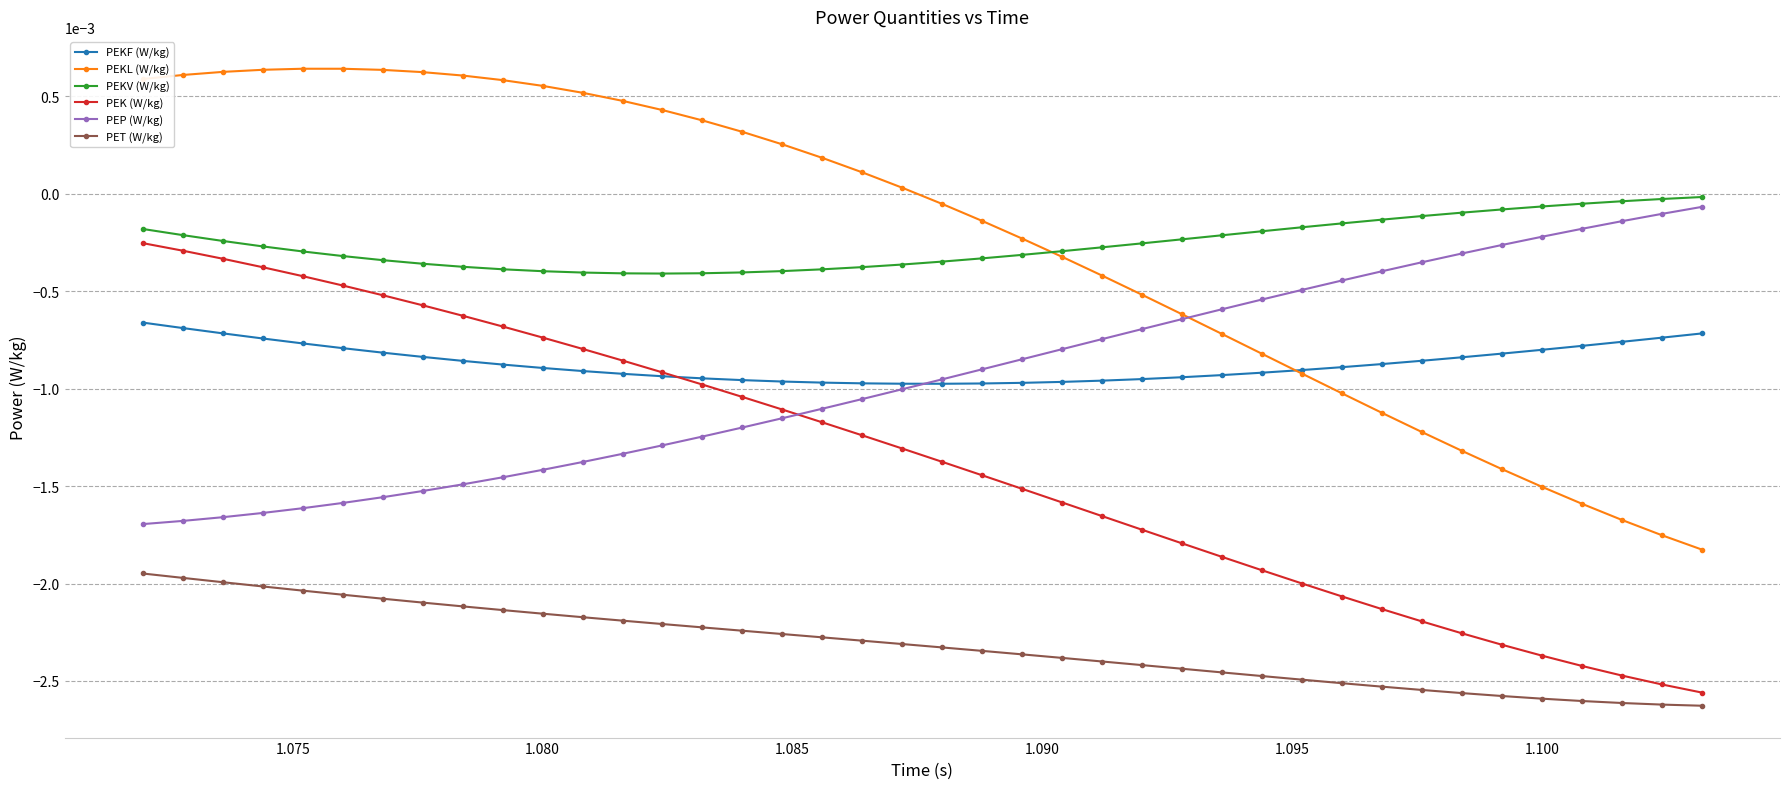

Which series has the widest spread of values?

PEKL (W/kg)